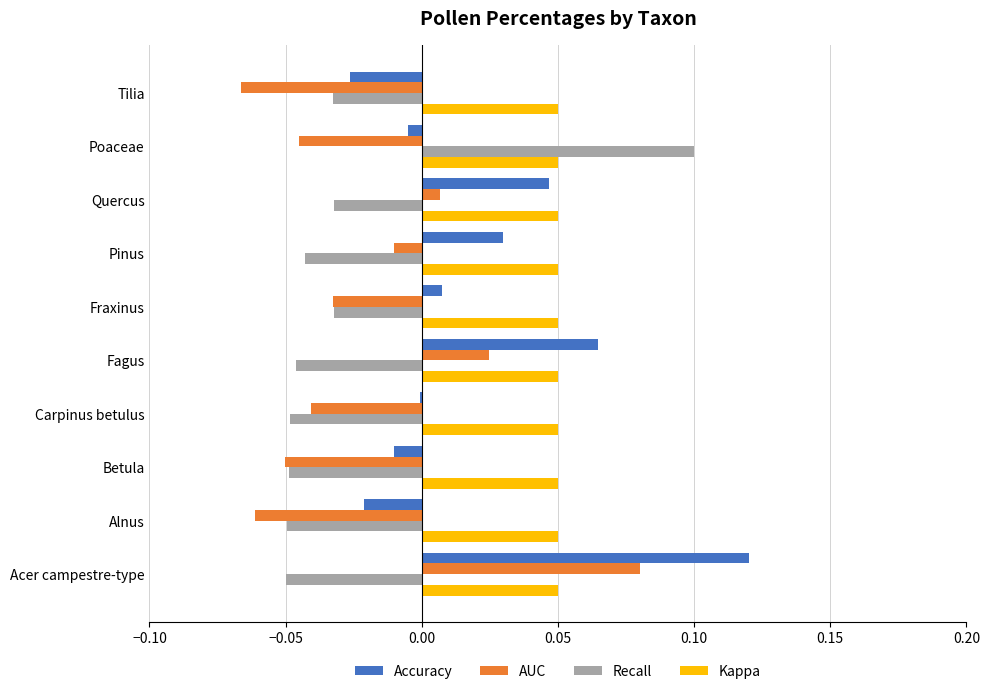

Which series changed the most between Fagus and Pinus?

AUC